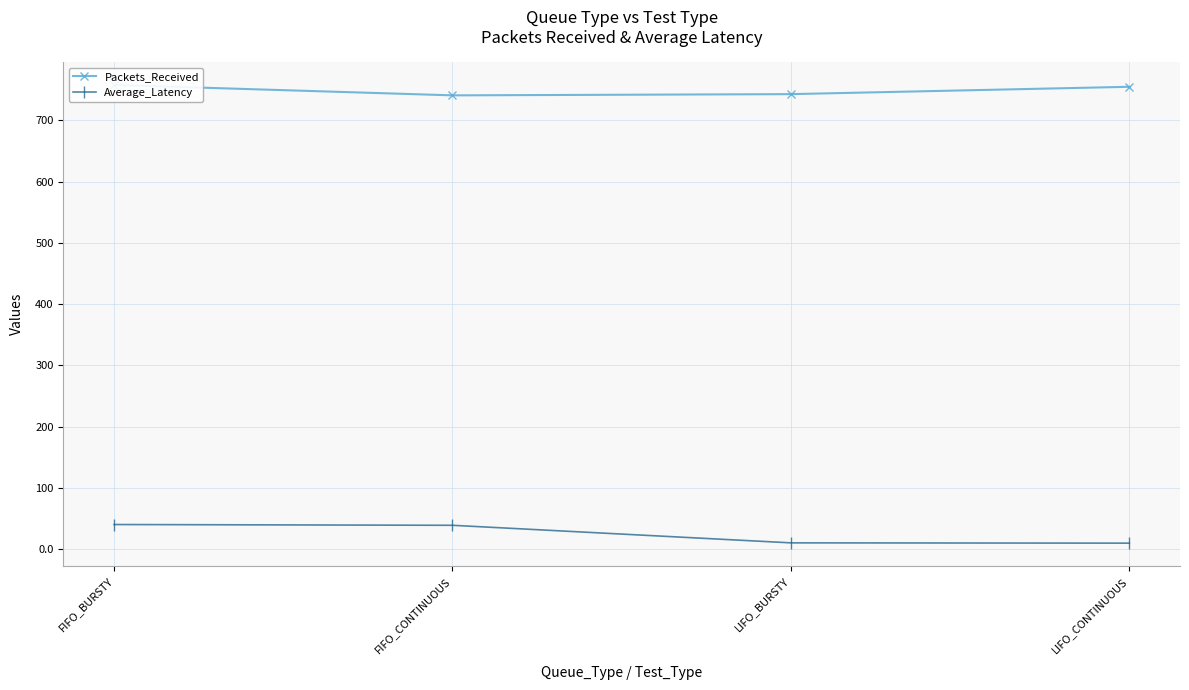

At how many categories does at least one series exceed 590?

4